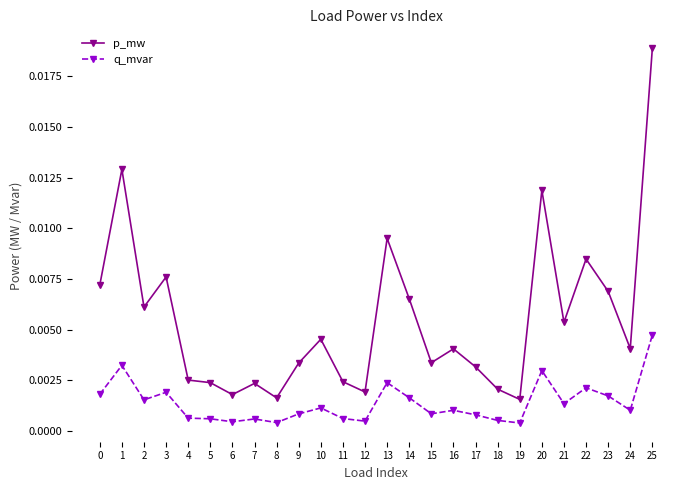

Which label corresponds to the largest value in the chart?

25